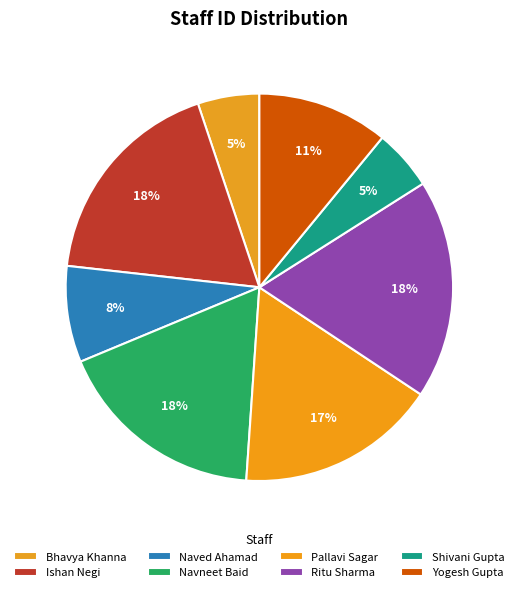

How many segments does this pie chart have?

8